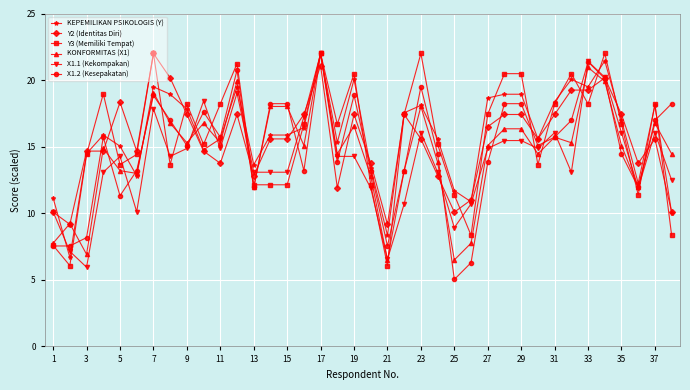

Does the chart display data point markers on the line(s)?

Yes